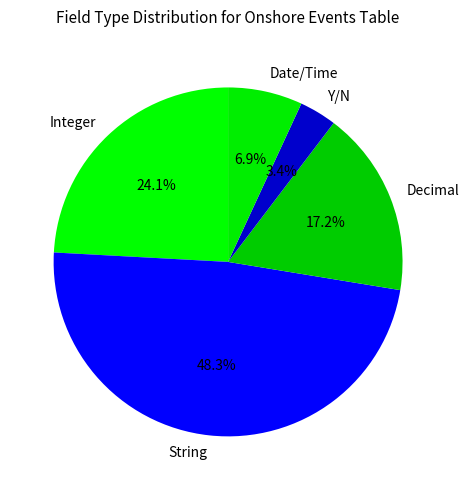

What percentage is the Date/Time slice, to the nearest percent?

7%